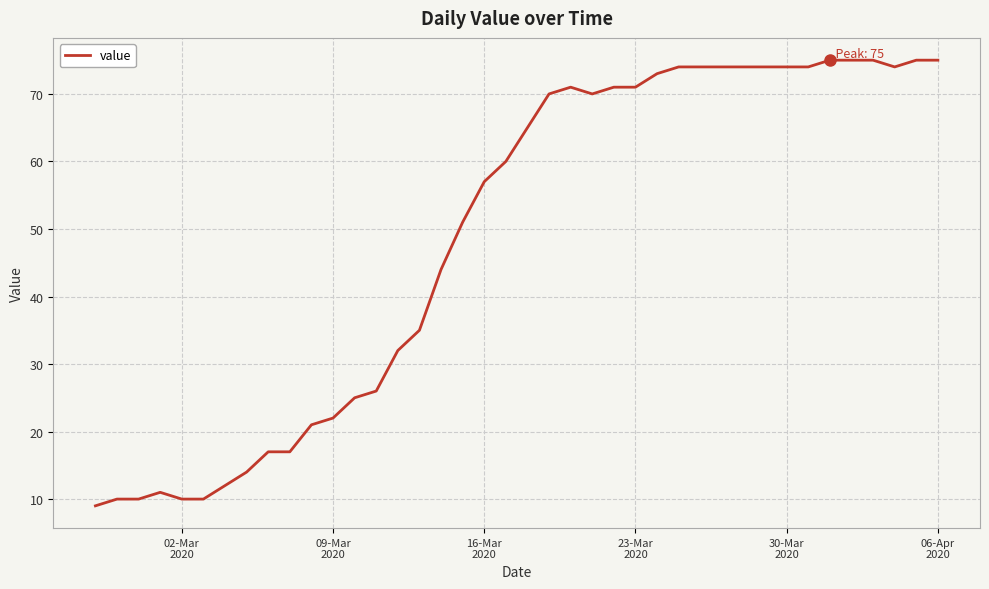

What is the greatest value displayed?

75